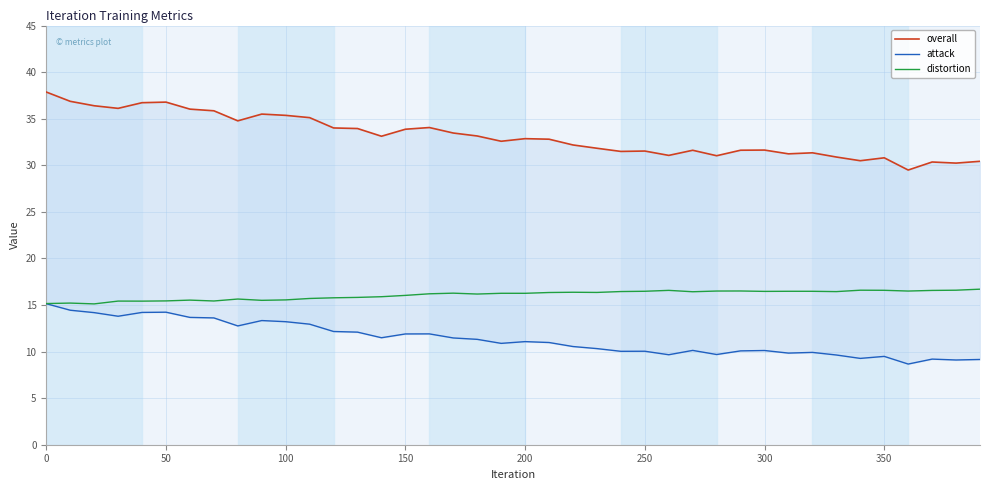

What is the difference between the second highest and minimum values in the attack series?

5.8